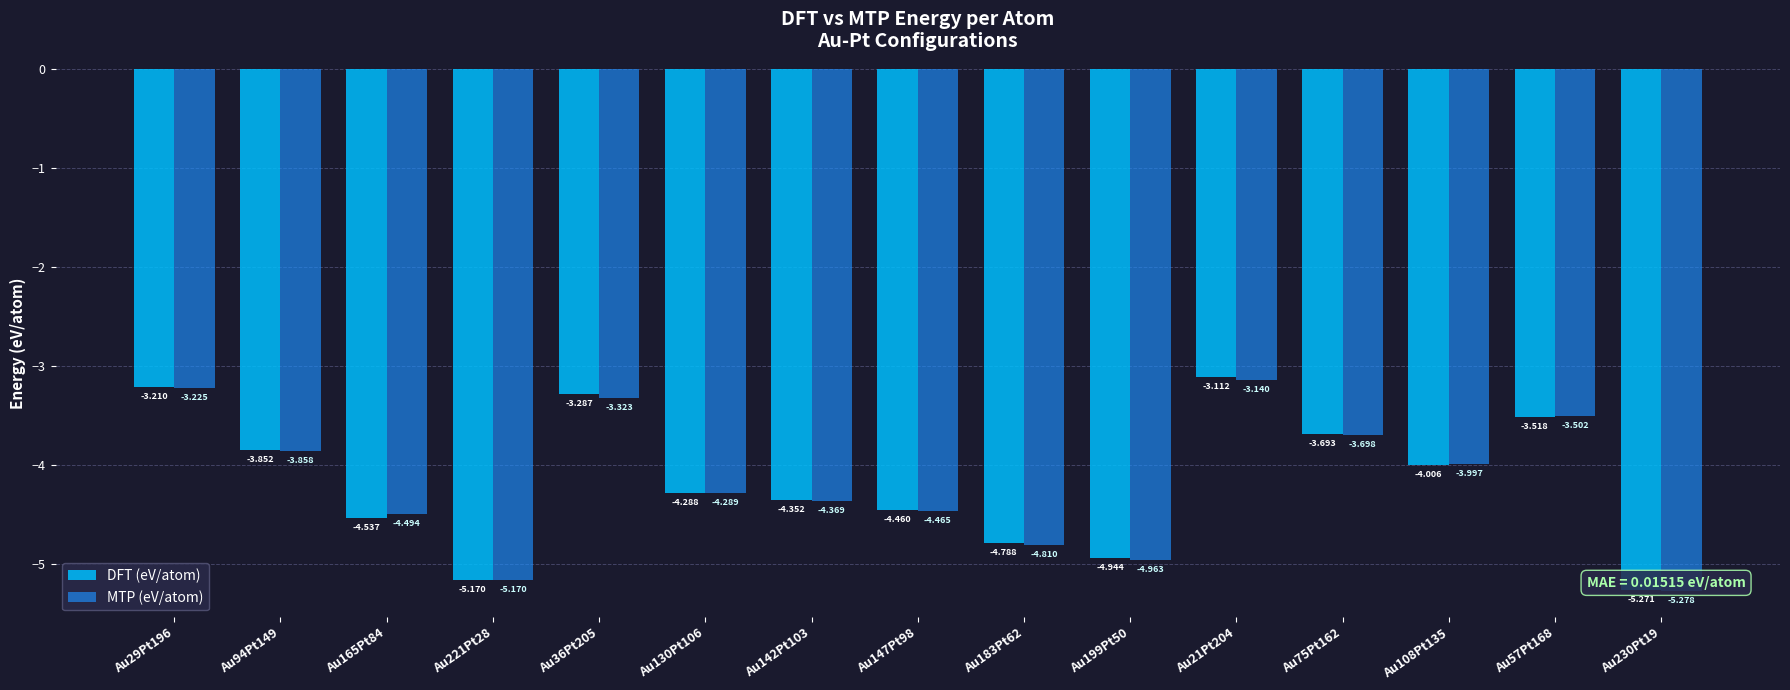

At which label does DFT (eV/atom) reach its peak?

Au21Pt204